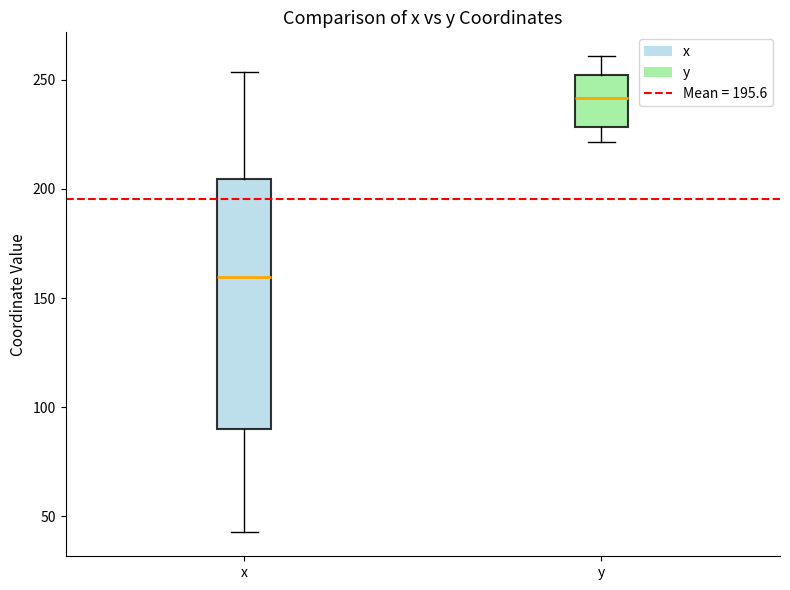

Which box's median line is the lowest?

x